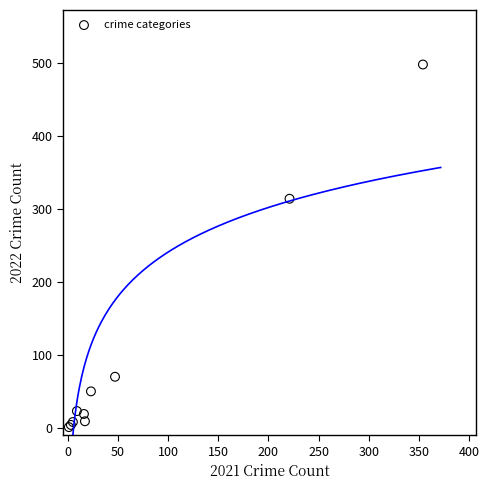

What Y value in the scatter plot is closest to 249?

314